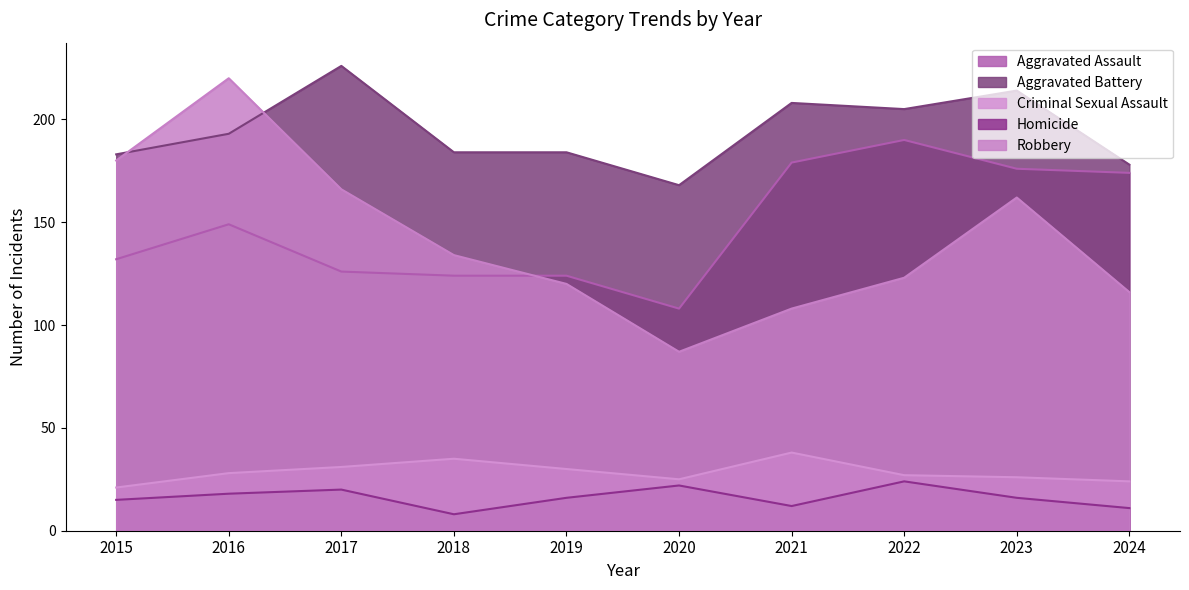

How many categories are shown in the chart?

10